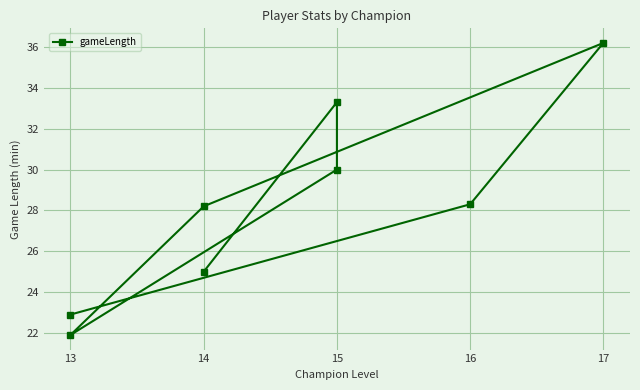

The value at 17 is 49.2. True or false?

False